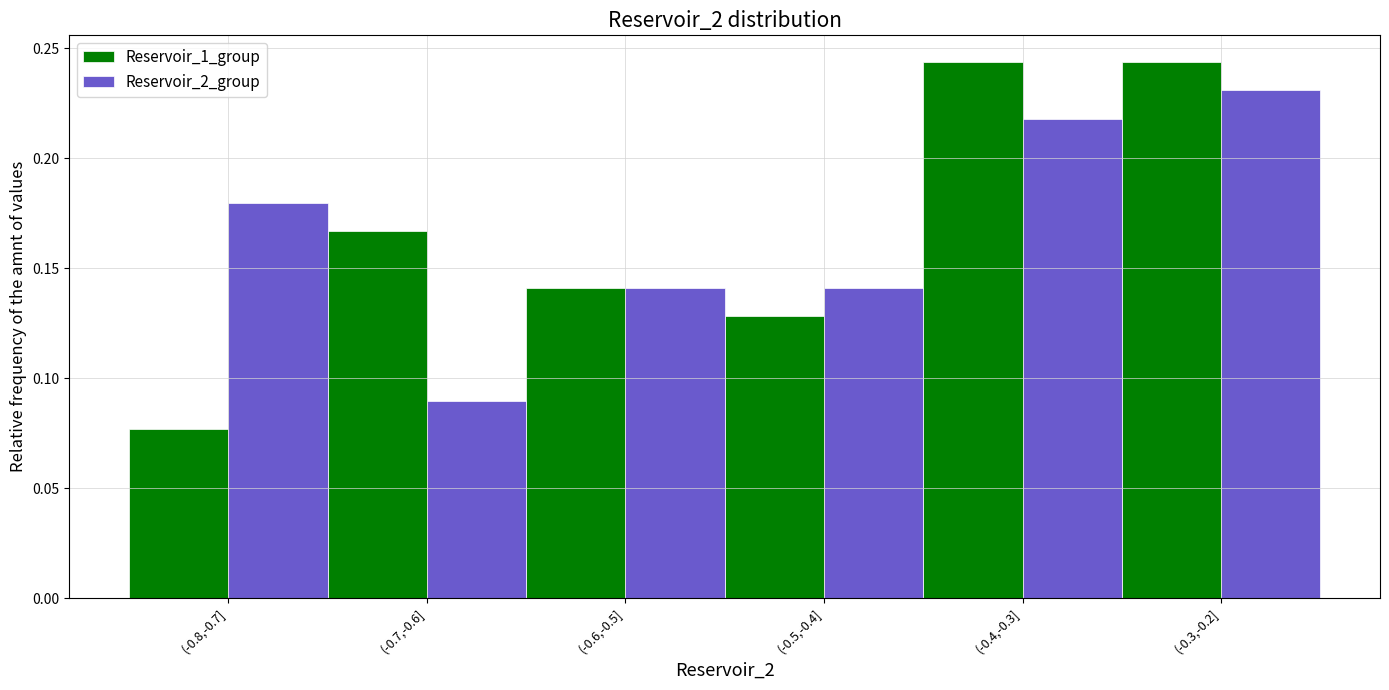

List the series in order of their peak value, highest first.

Reservoir_1_group, Reservoir_2_group